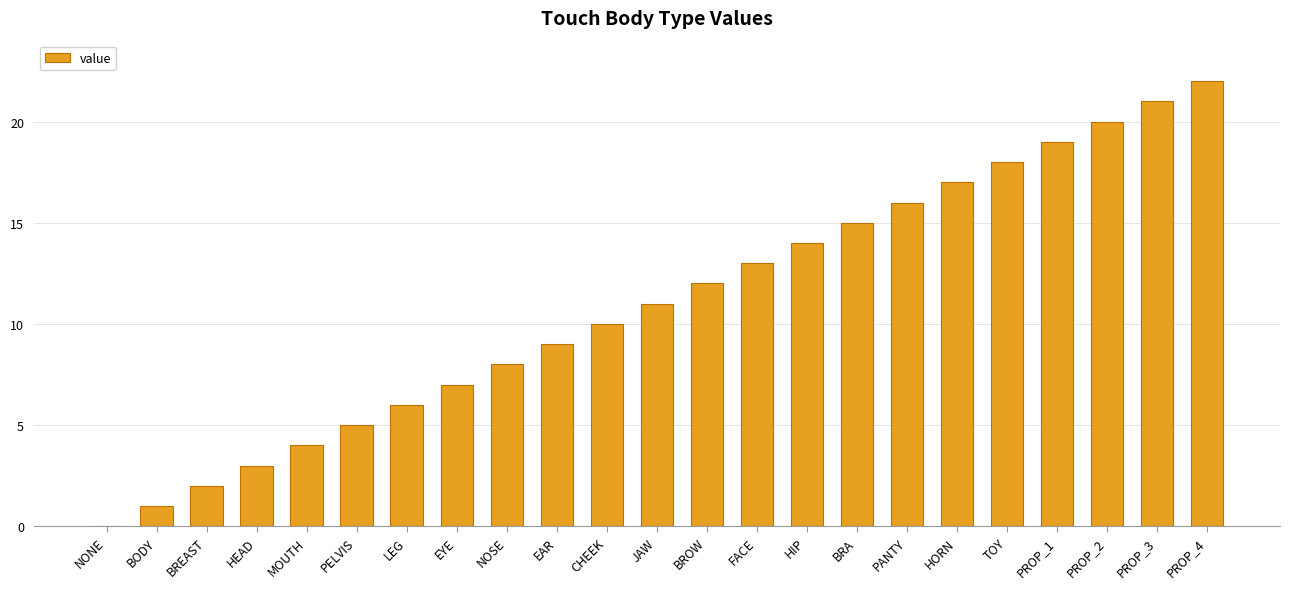

Where is the data nearest to the value 11?

JAW